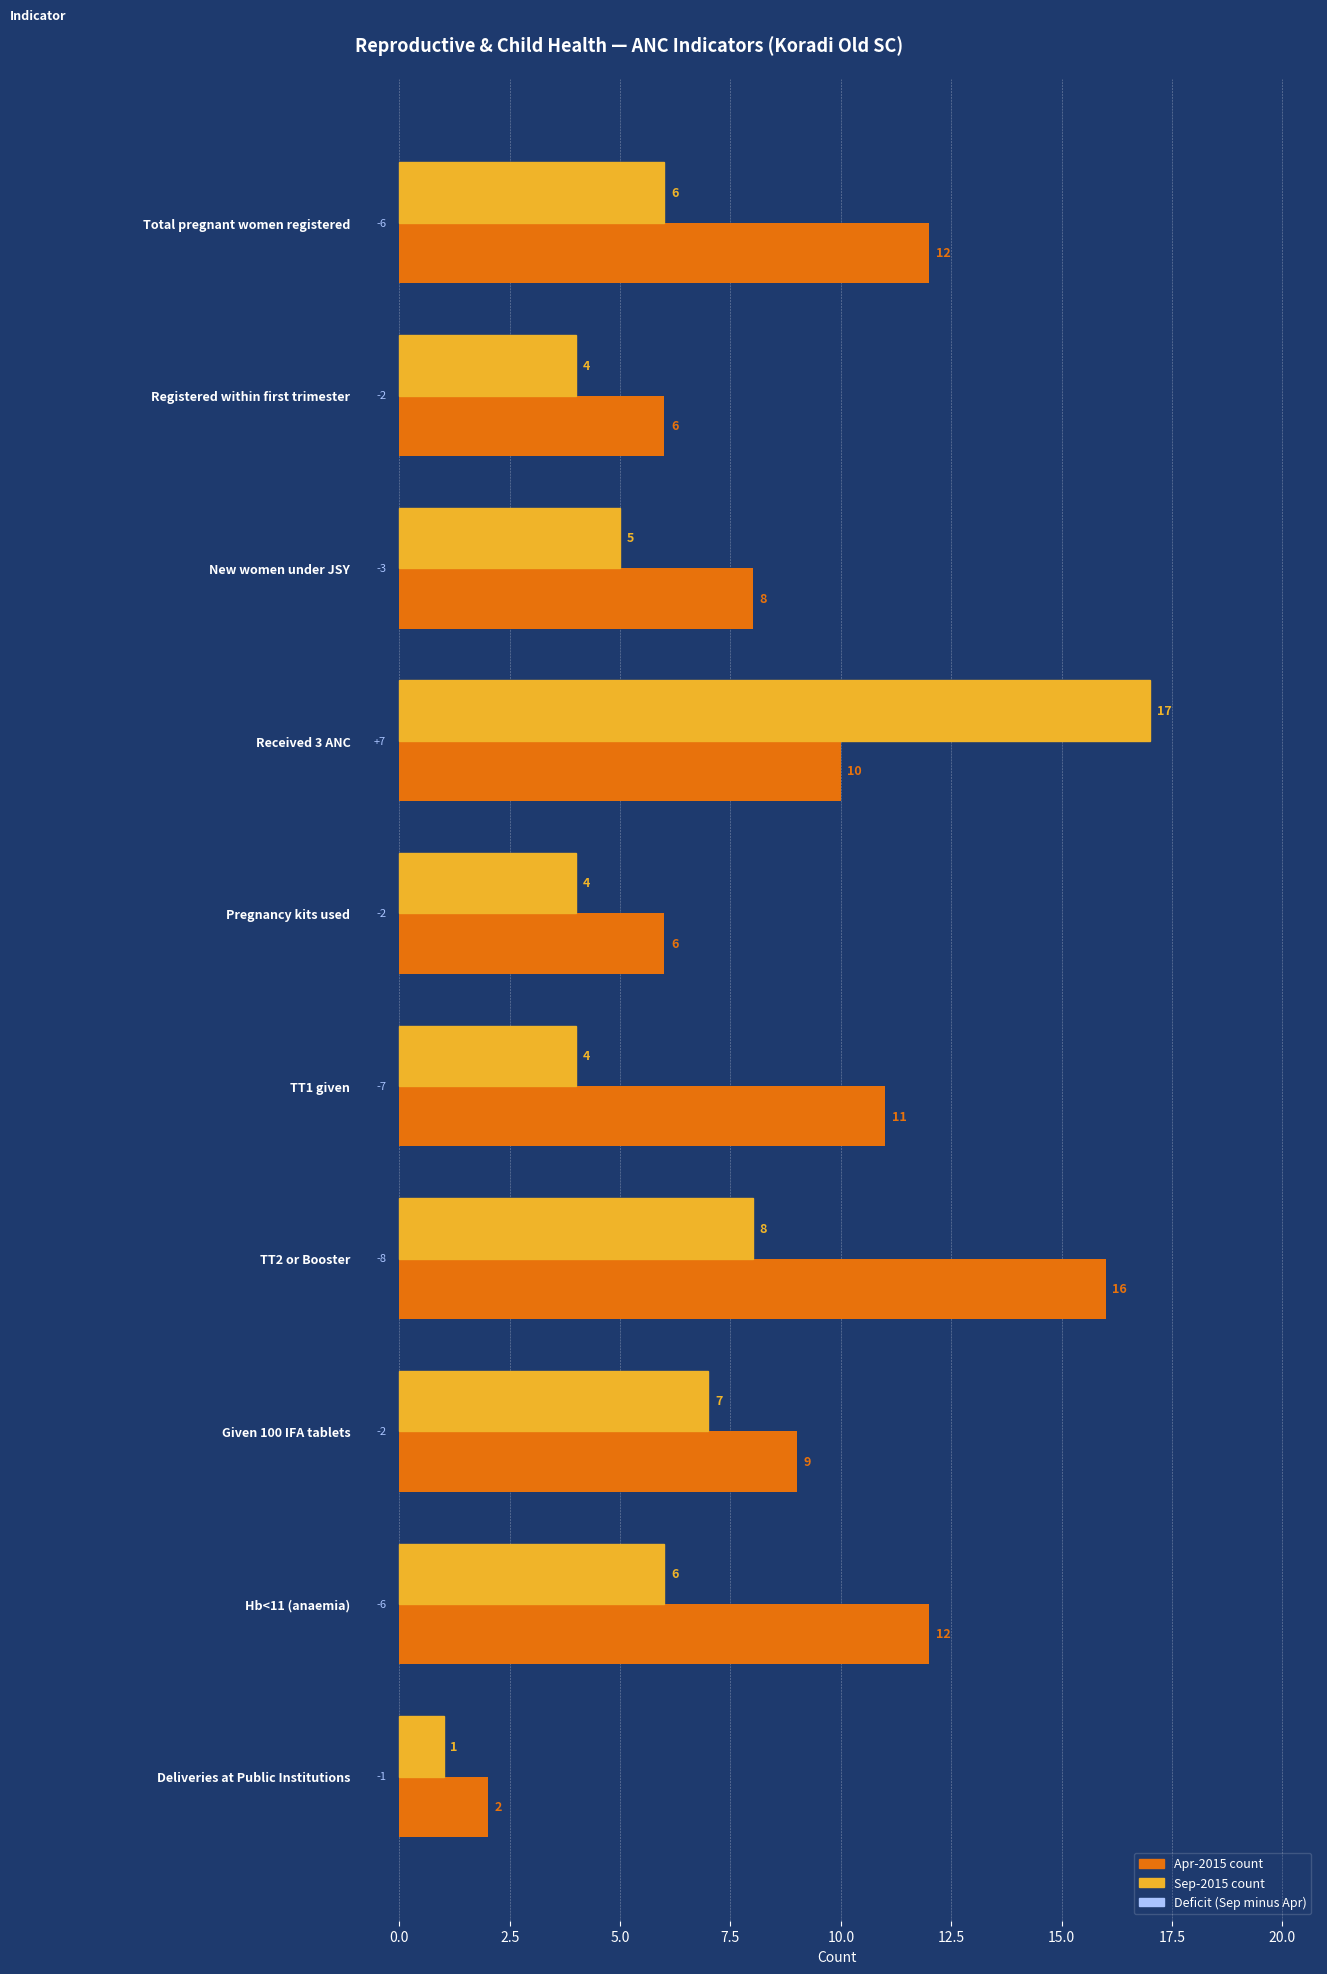

Which series has the largest total across all categories?

Apr-2015 count